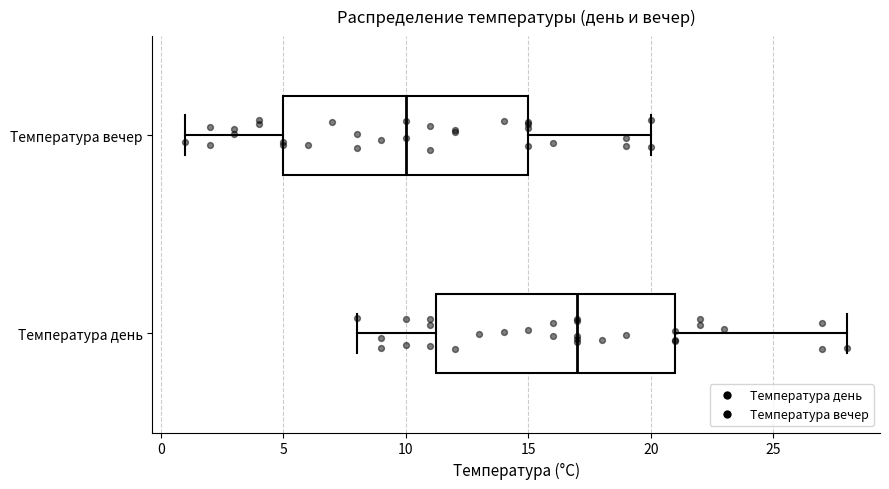

Which box has the furthest to the right median line?

Температура день